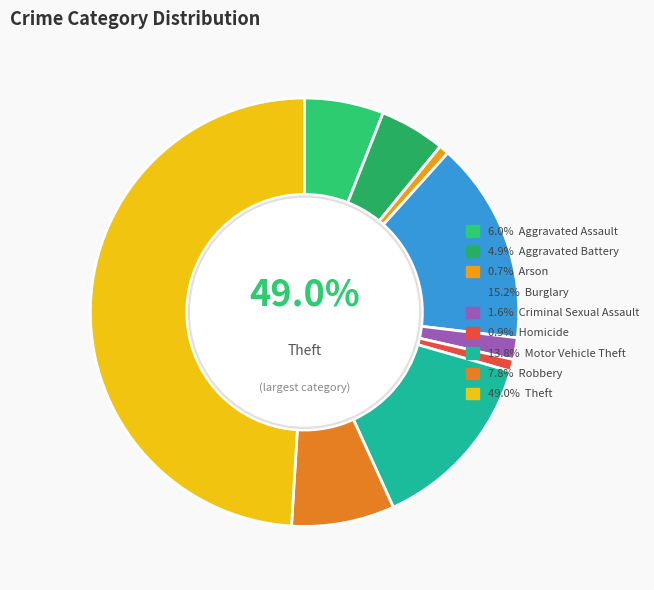

To the nearest percent, what percentage of the pie is Motor Vehicle Theft?

14%